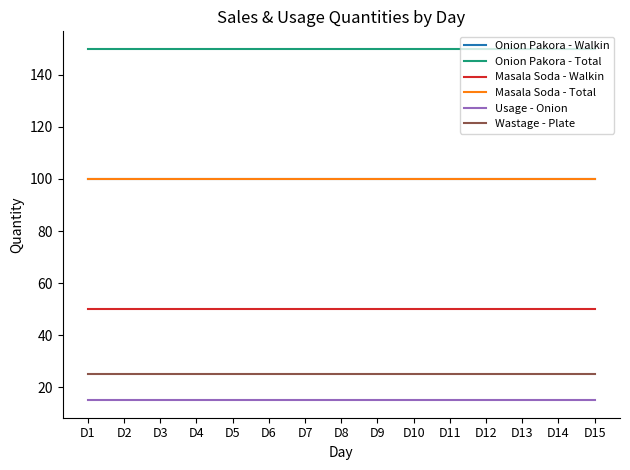

The Wastage - Plate series shows 25 at D9. True or false?

True